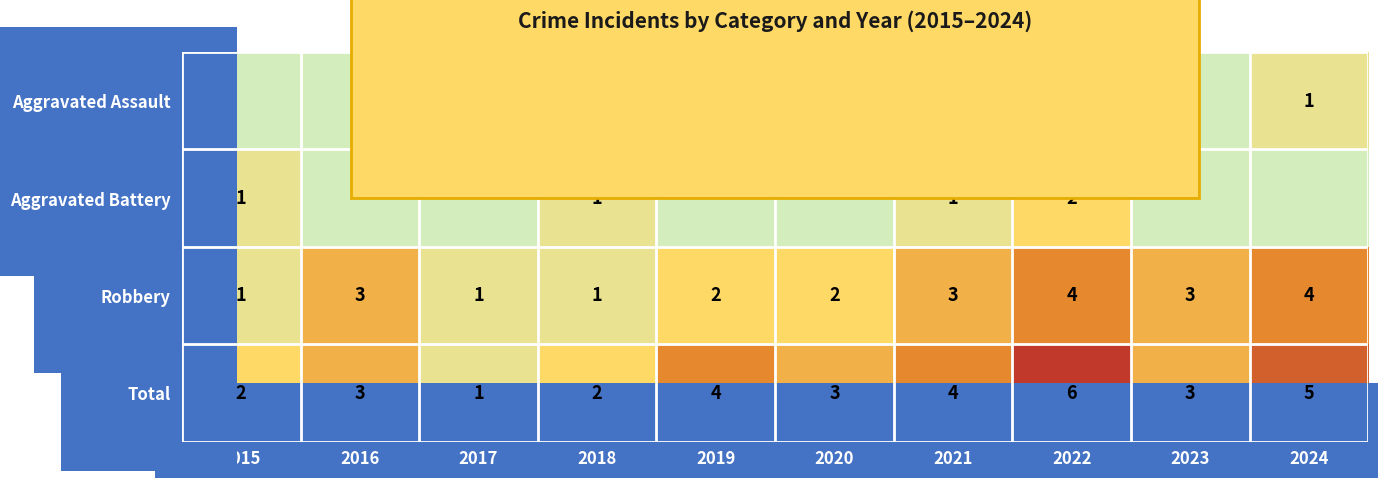

What is the sum of the Total values at 2017 and 2016?

4